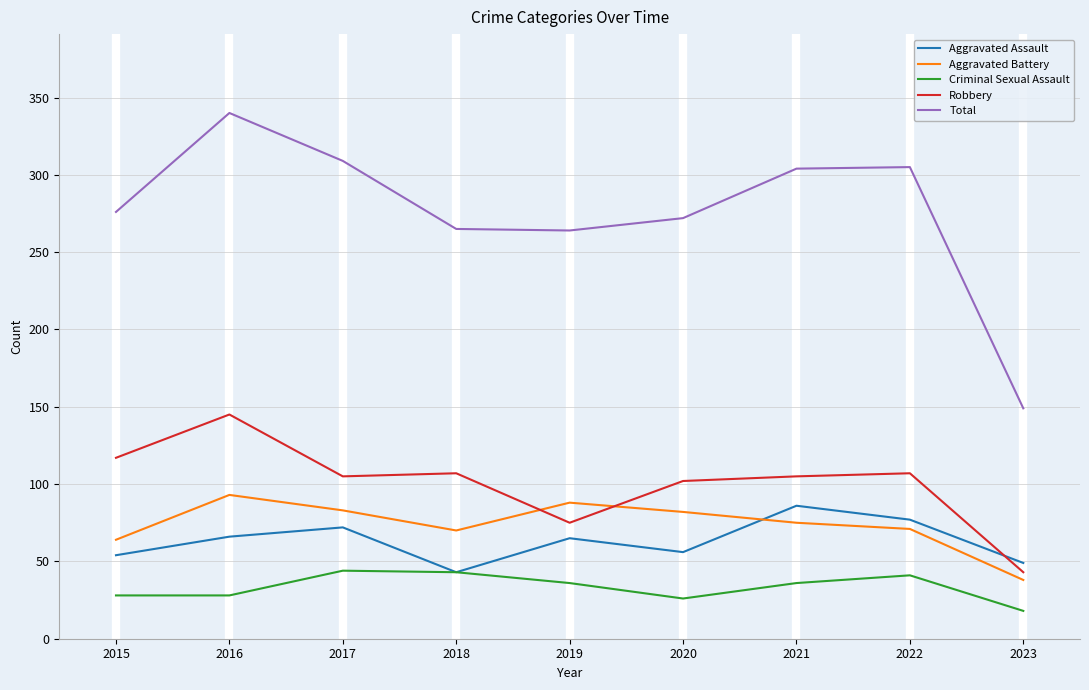

Is the value of Criminal Sexual Assault at 2020 greater than the value of Aggravated Battery at 2021?

No